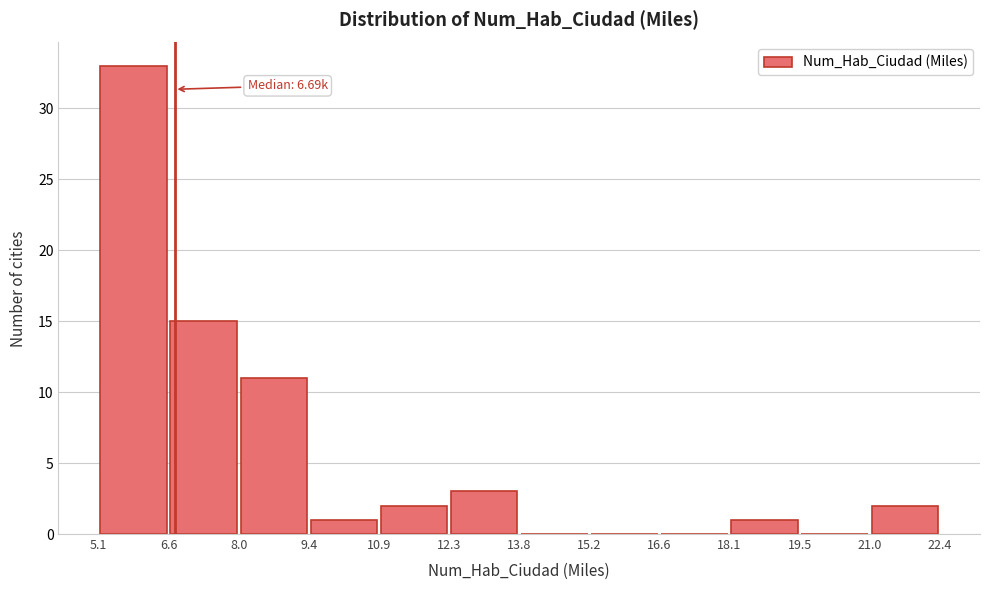

Over which range of the x-axis is the bar tallest?

5.1 to 6.6